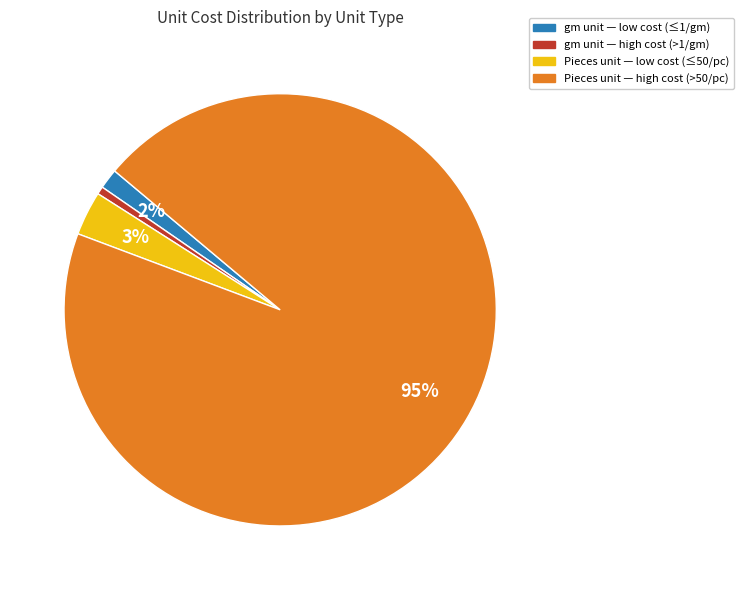

To the nearest percent, what is the average slice percentage?

25%